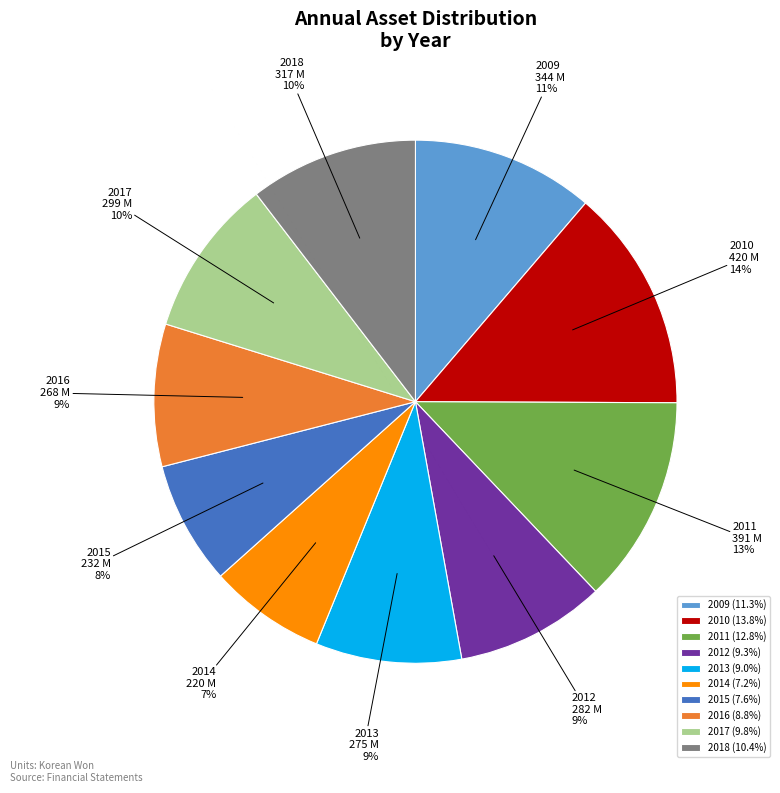

Combined, do 2015 and 2017 account for over 50%?

No